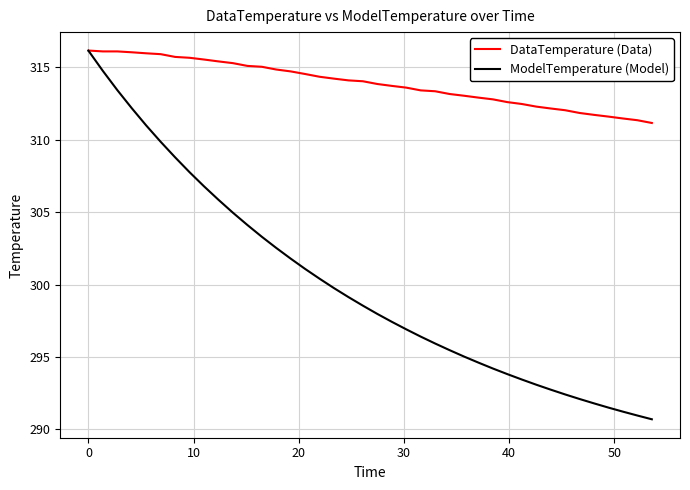

What is the smallest value displayed?

290.7